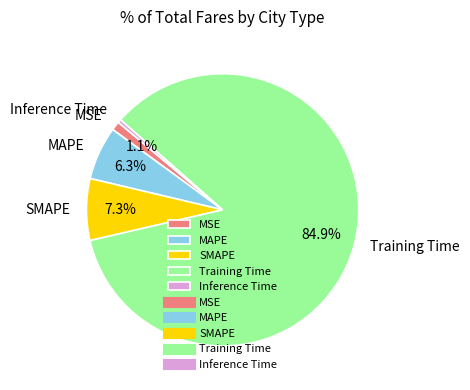

To the nearest percent, what is the average slice percentage?

20%